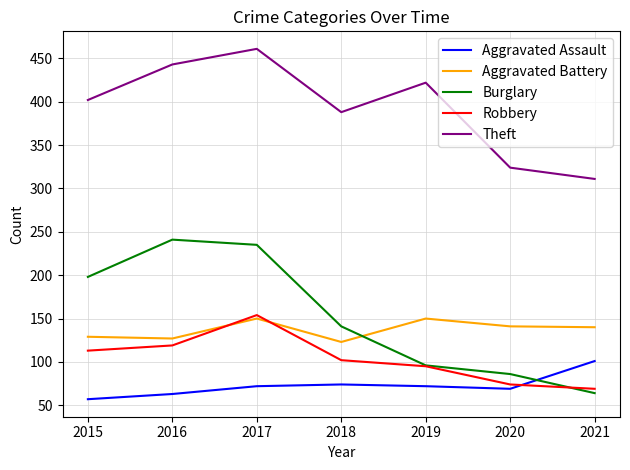

Between 2015 and 2018, which series saw the biggest shift?

Burglary